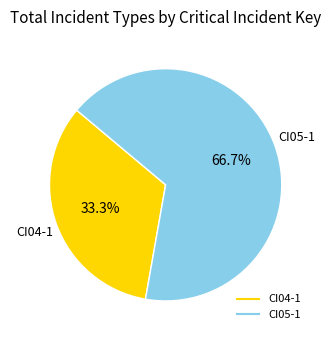

Rank the categories by value from lowest to highest.

CI04-1, CI05-1